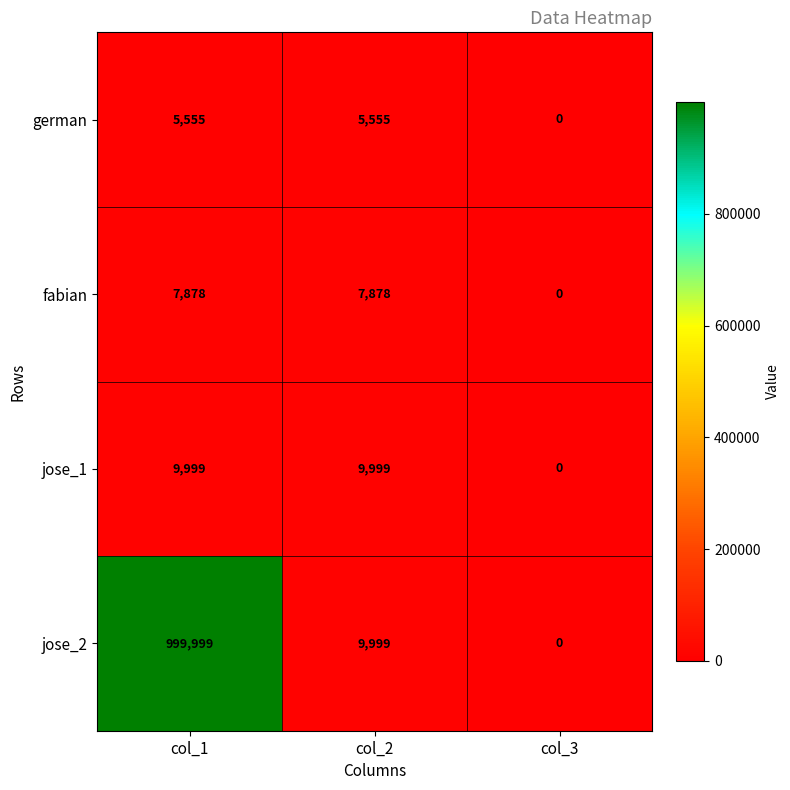

How many values in jose_1 are above zero?

2